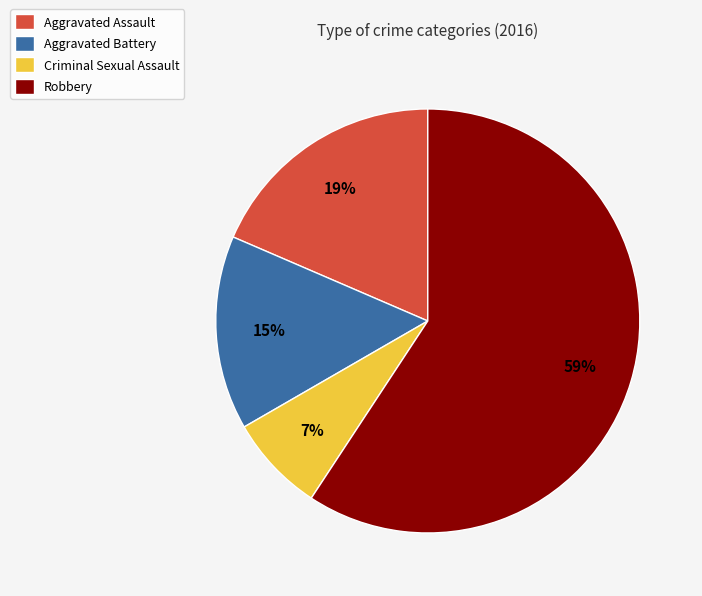

What is the largest slice in the pie chart?

Robbery